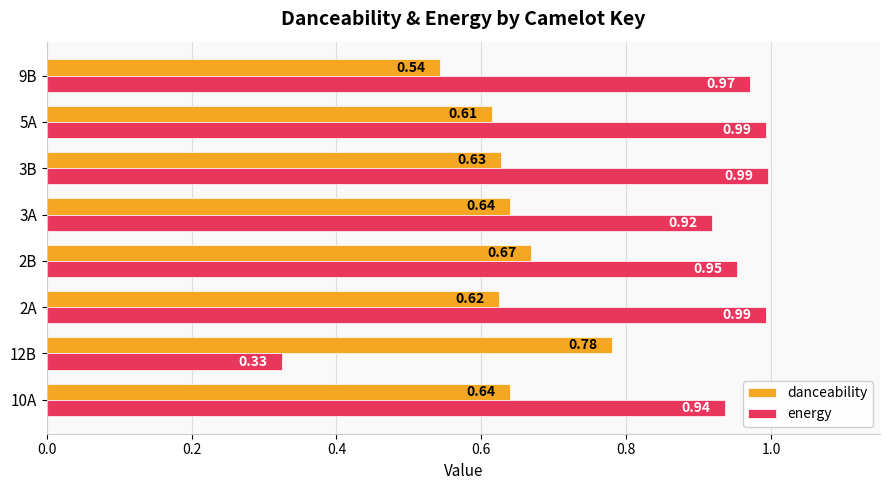

What is the sum of the energy values at 10A and 3A?

1.9